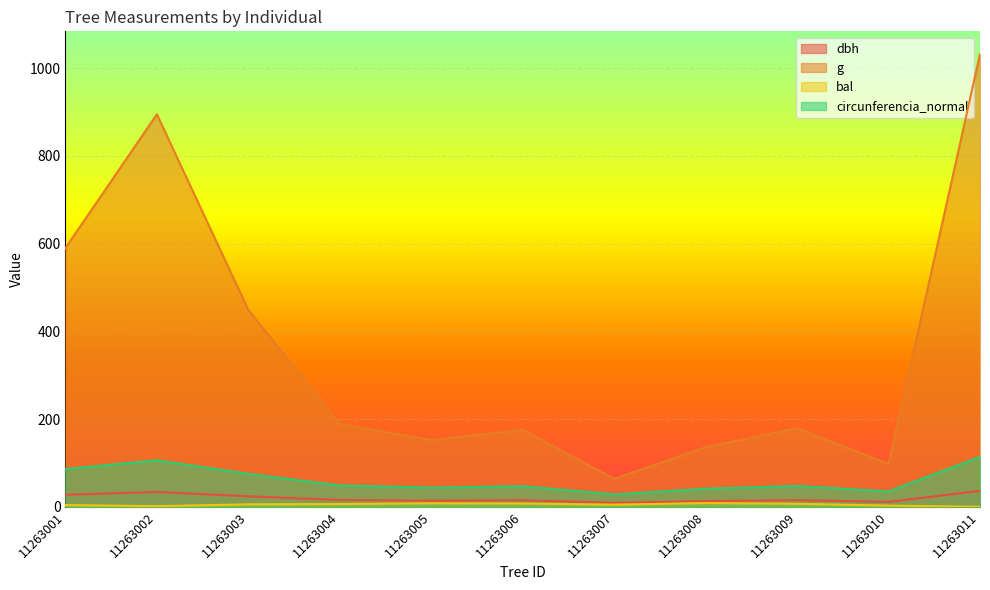

The value of dbh at 11263003 is 9.6. True or false?

False